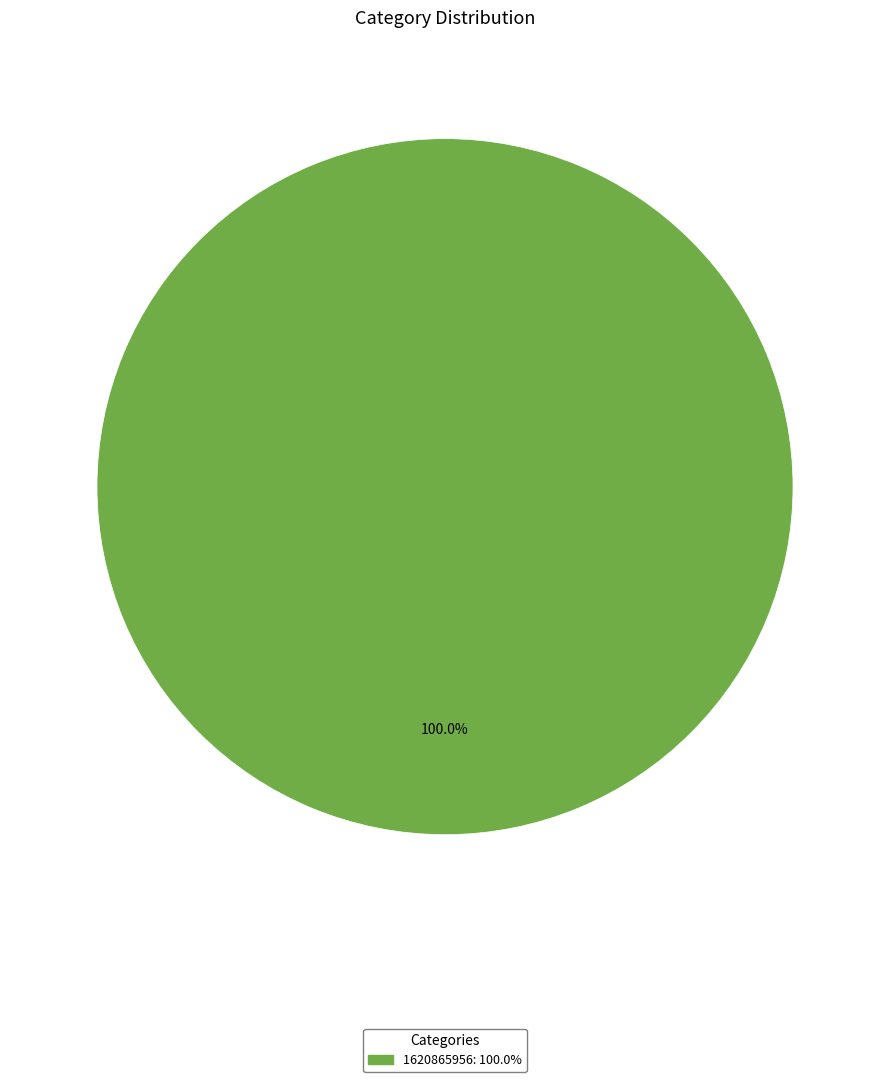

How many segments does this pie chart have?

1